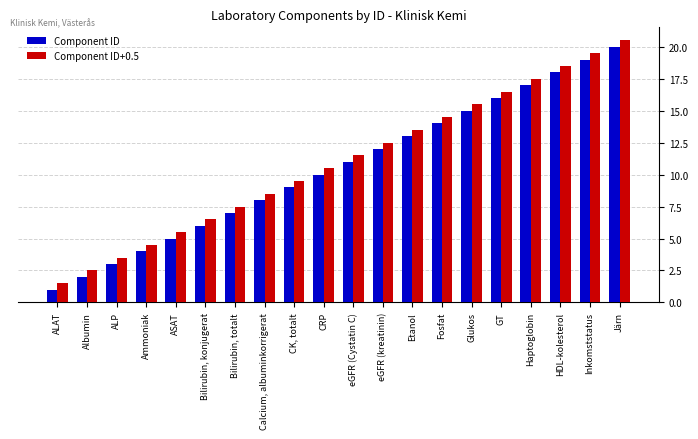

What is the spread (max minus min) of values at Bilirubin, totalt?

0.5